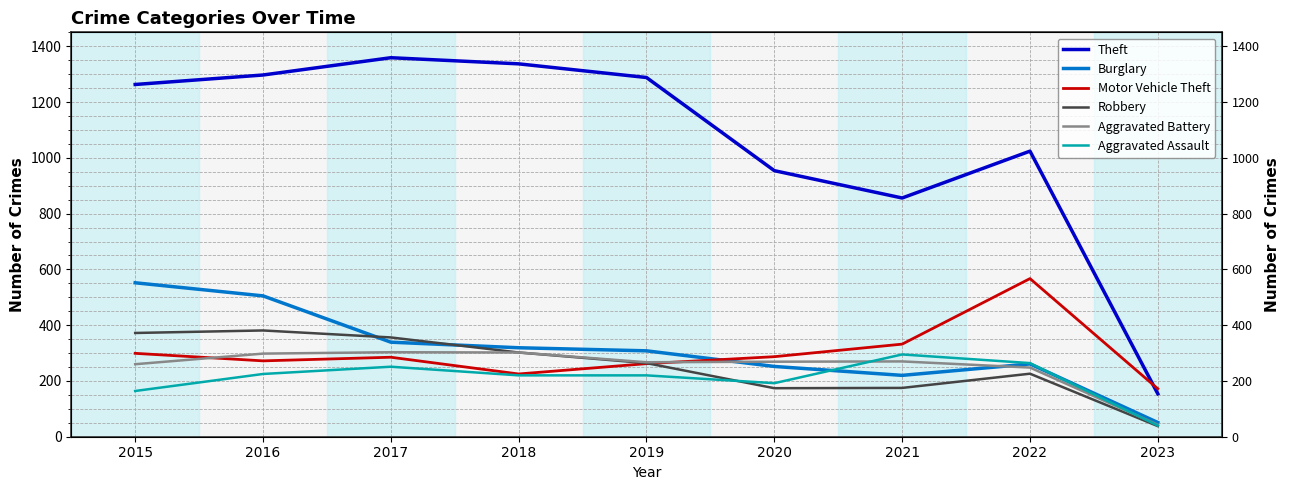

What value does the Motor Vehicle Theft series have at 2020?

287